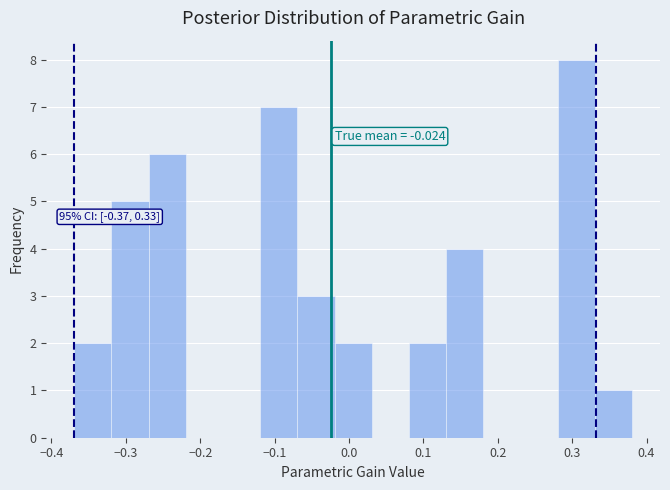

Over which range of the x-axis is the bar tallest?

0.28 to 0.33